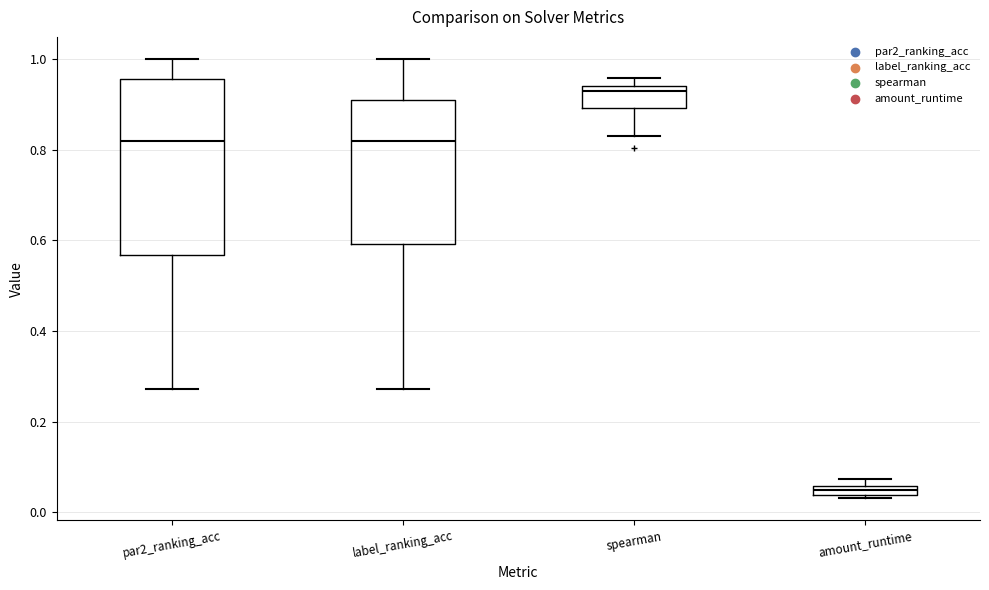

Which box is the tallest, from its lower edge to its upper edge?

par2_ranking_acc